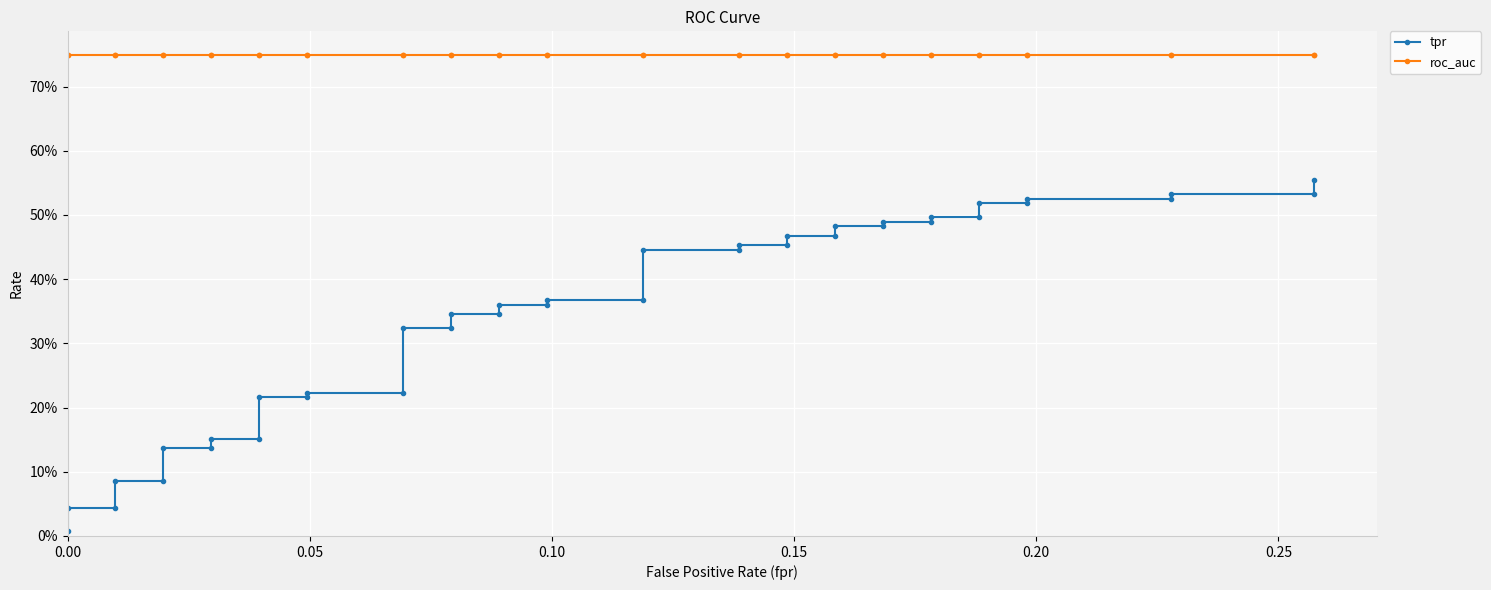

Reading left to right, what are all the values shown in this chart?

tpr: 0.0	0.0	0.0	0.1	0.1	0.1	0.1	0.2	0.2	0.2	0.2	0.2	0.2	0.3	0.3	0.3	0.3	0.4	0.4	0.4	0.4	0.4	0.4	0.5	0.5	0.5	0.5	0.5	0.5	0.5	0.5	0.5	0.5	0.5	0.5	0.5	0.5	0.5	0.5	0.6
roc_auc: 0.7	0.7	0.7	0.7	0.7	0.7	0.7	0.7	0.7	0.7	0.7	0.7	0.7	0.7	0.7	0.7	0.7	0.7	0.7	0.7	0.7	0.7	0.7	0.7	0.7	0.7	0.7	0.7	0.7	0.7	0.7	0.7	0.7	0.7	0.7	0.7	0.7	0.7	0.7	0.7